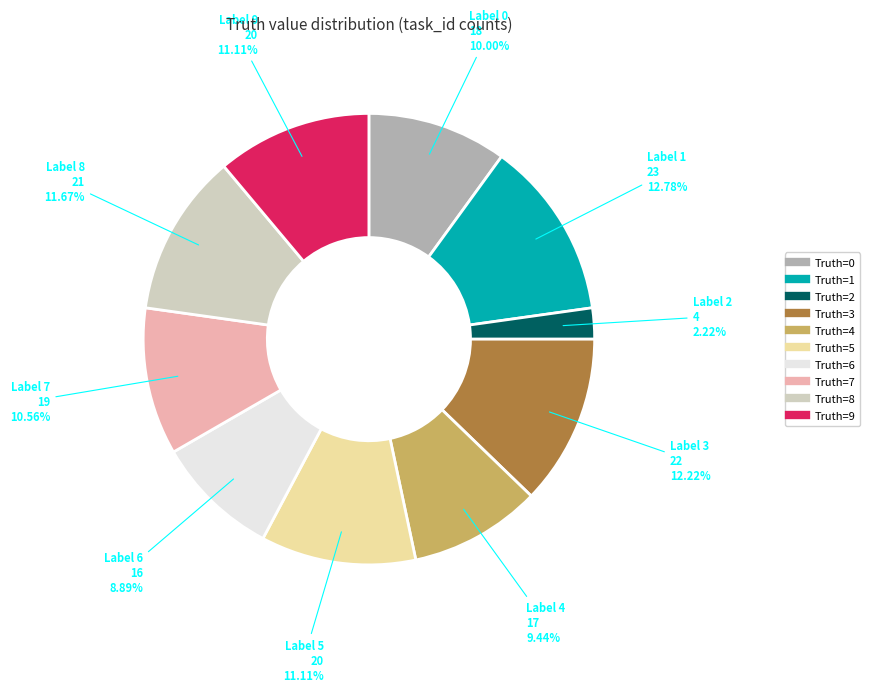

Does any single category account for the majority?

No